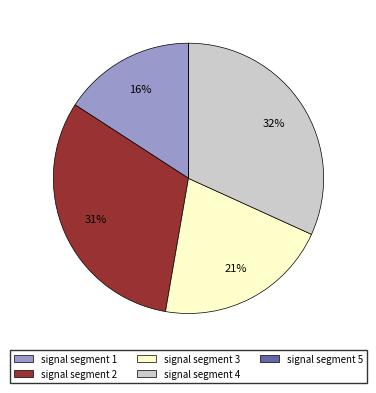

Combined, do signal segment 2 and signal segment 3 account for over 50%?

Yes